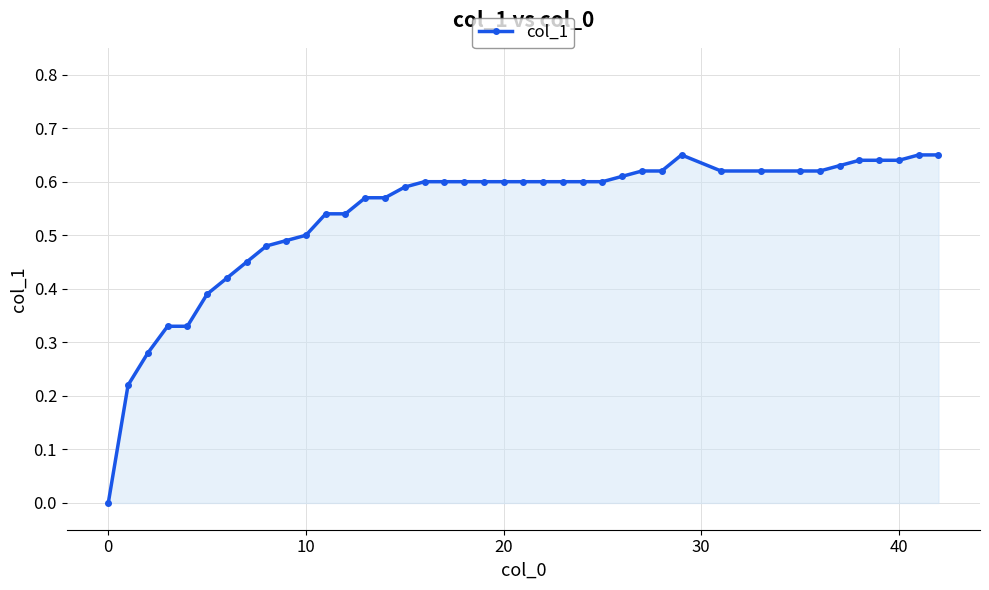

How many series are shown in this chart?

1